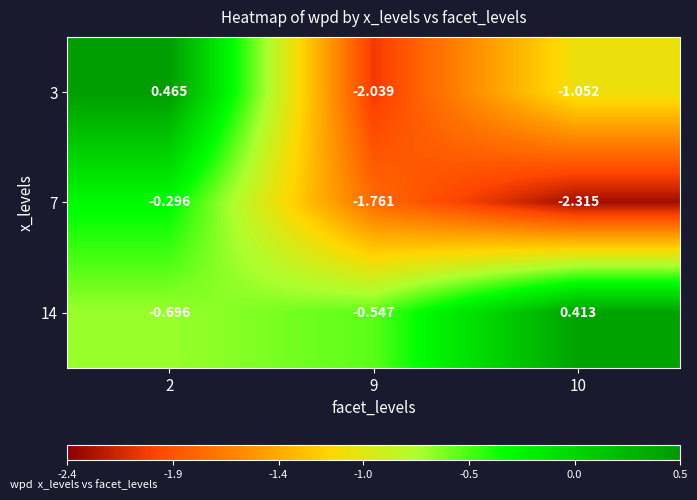

At which category is the sum across all series the highest?

2